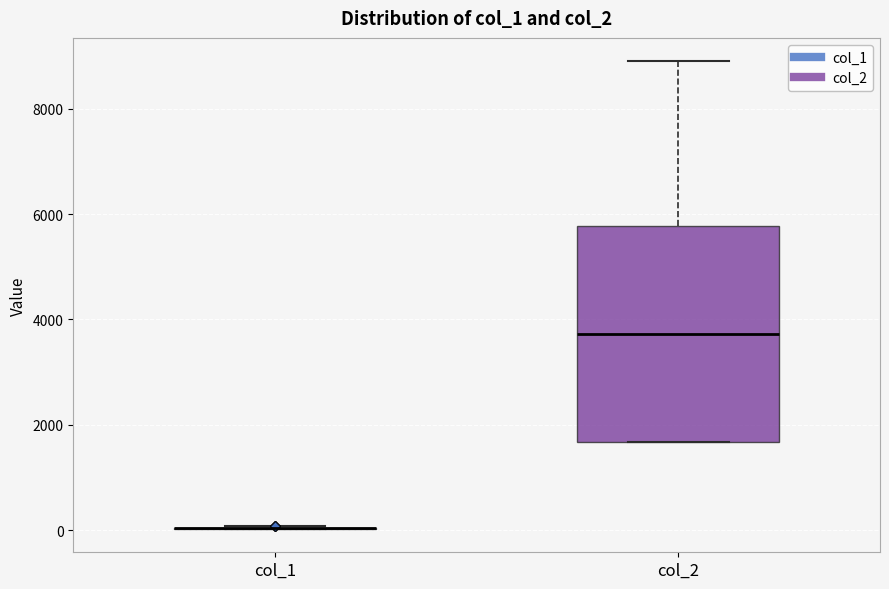

Reading left to right, read every box against the y-axis: the position of its median line, the range the box covers, and the ends of its whiskers. The values are not printed on the chart, so give them approximately, as read against the axis.

col_1: box collapsed to a line at 0, whiskers 0 to 0
col_2: median 3800, box 1600 to 5800, whiskers 1600 to 8800